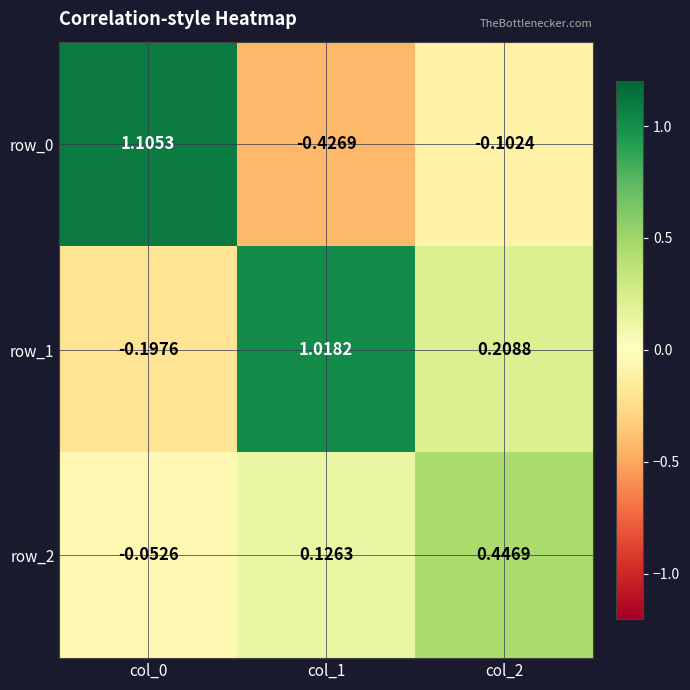

Is the value of row_0 at col_1 greater than the value of row_1 at col_2?

No